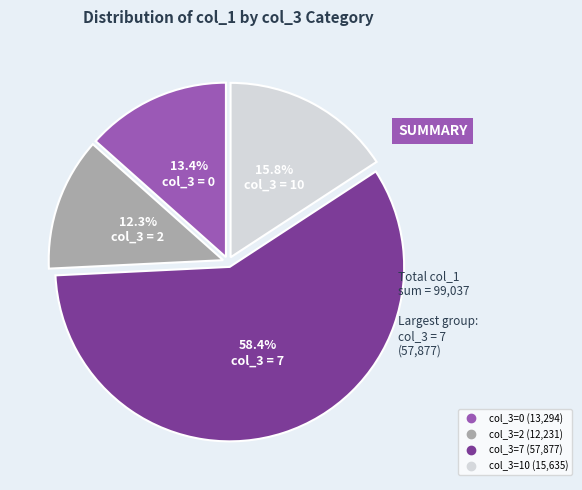

Does any single category account for the majority?

Yes